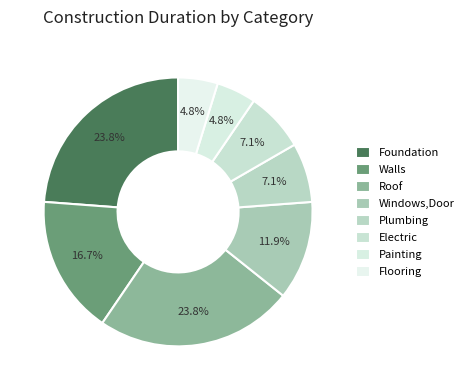

How much of the chart is everything except Windows,Door?

88.1%